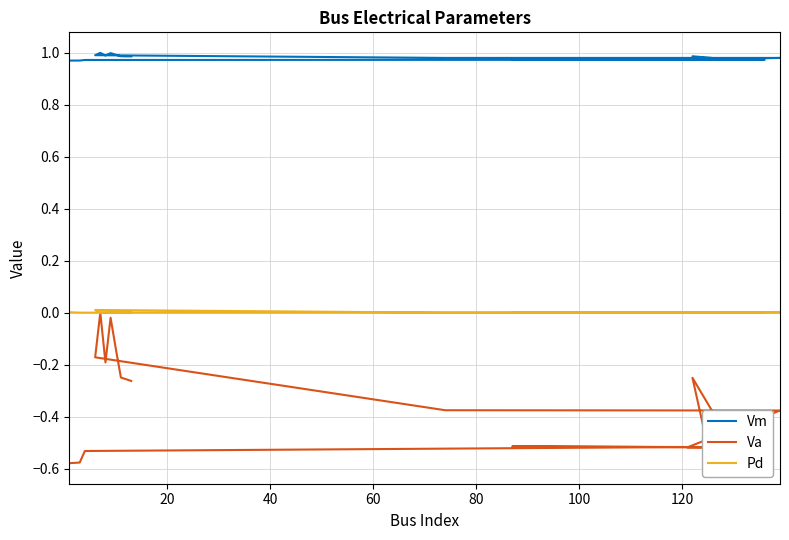

Which series has the widest spread of values?

Va